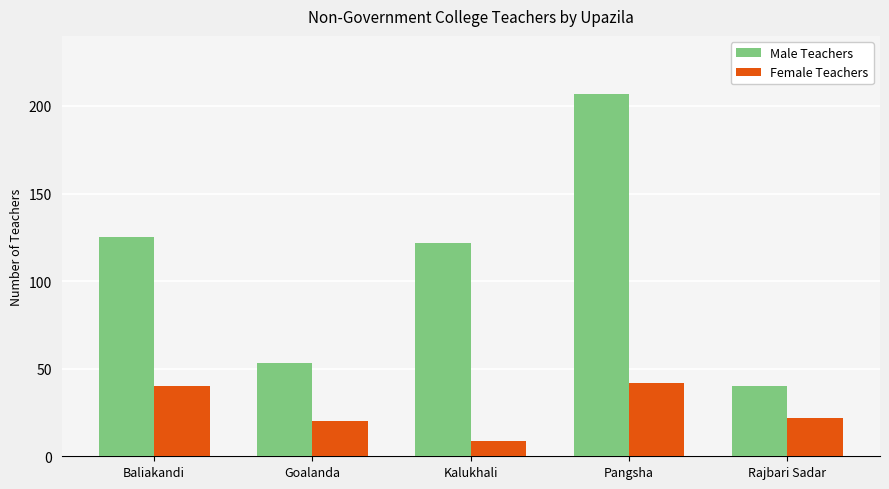

Reading left to right, transcribe all the data shown in this chart.

Male Teachers: 125	53	122	207	40
Female Teachers: 40	20	9	42	22